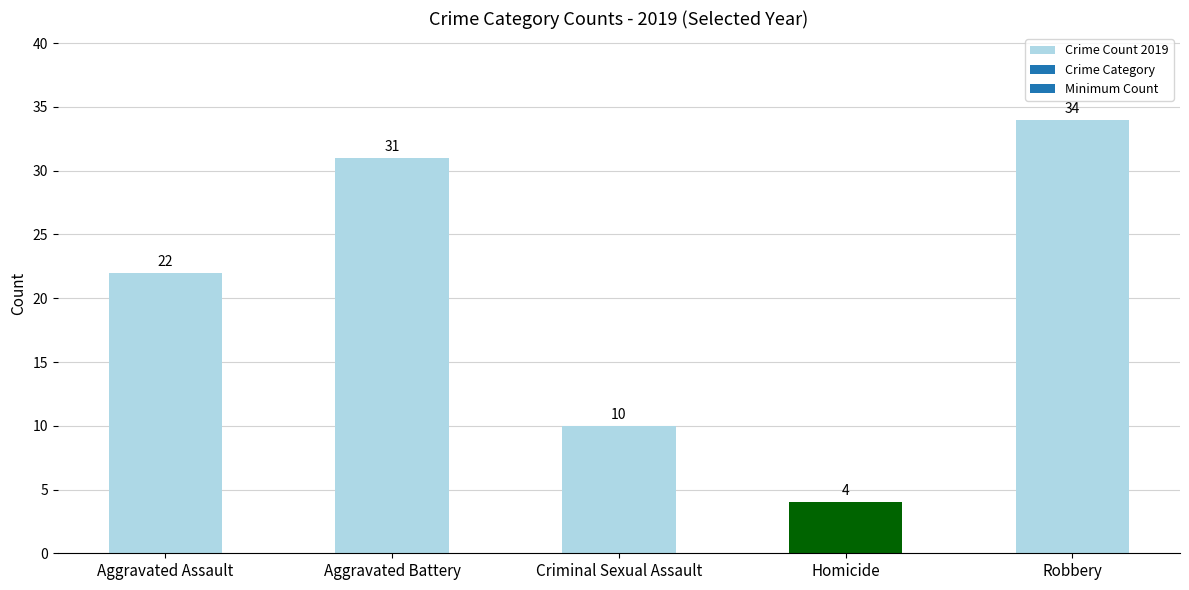

Rank the categories by value from lowest to highest.

Homicide, Criminal Sexual Assault, Aggravated Assault, Aggravated Battery, Robbery